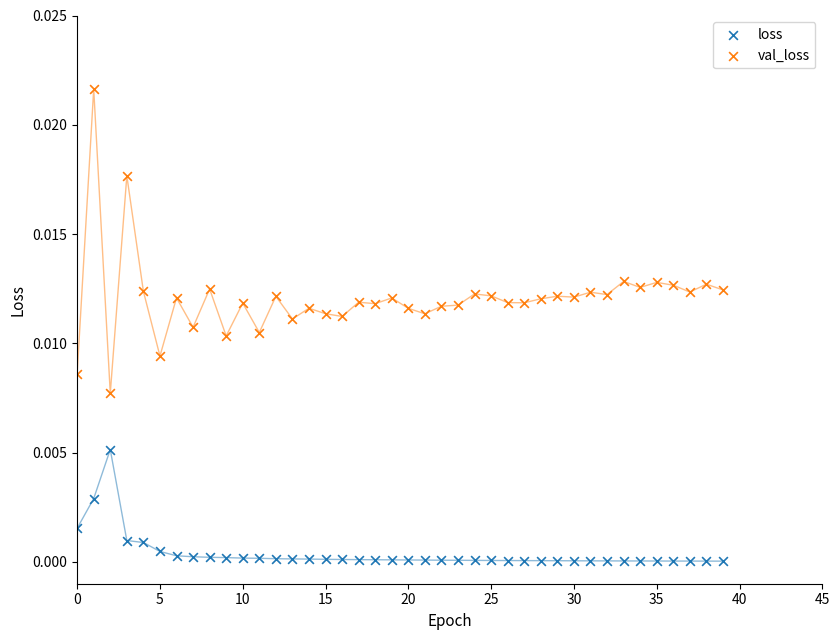

Which series reaches the minimum Y coordinate?

loss